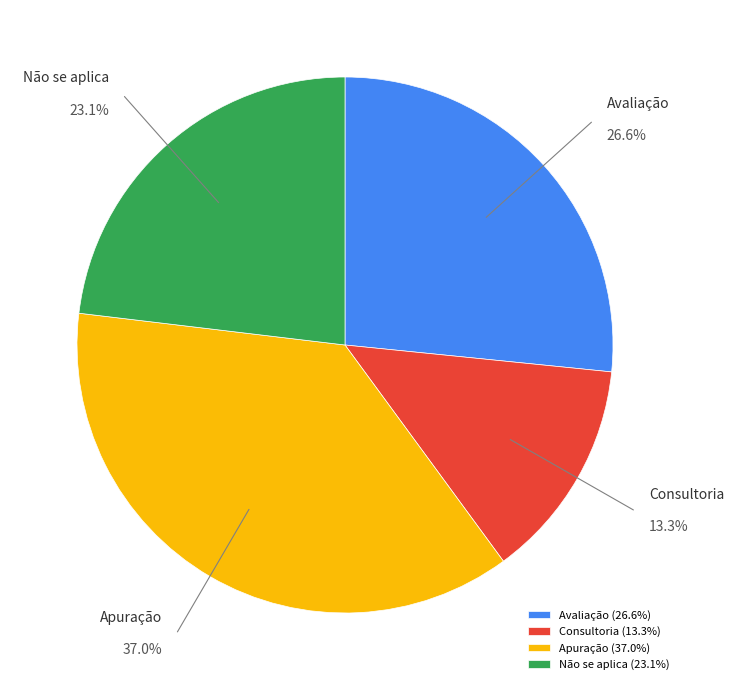

What percentage do Apuração and Não se aplica together represent?

60.1%